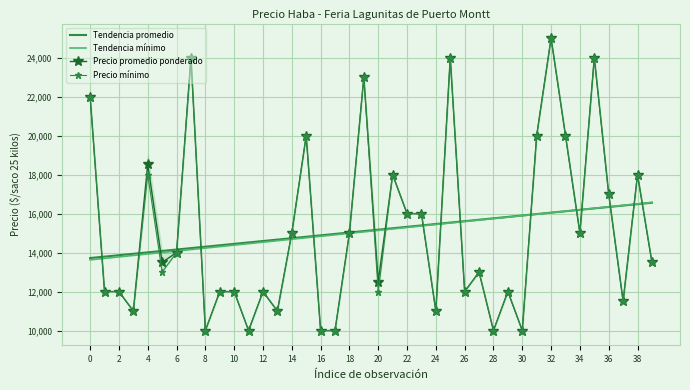

Which series has the largest total across all categories?

Precio promedio ponderado